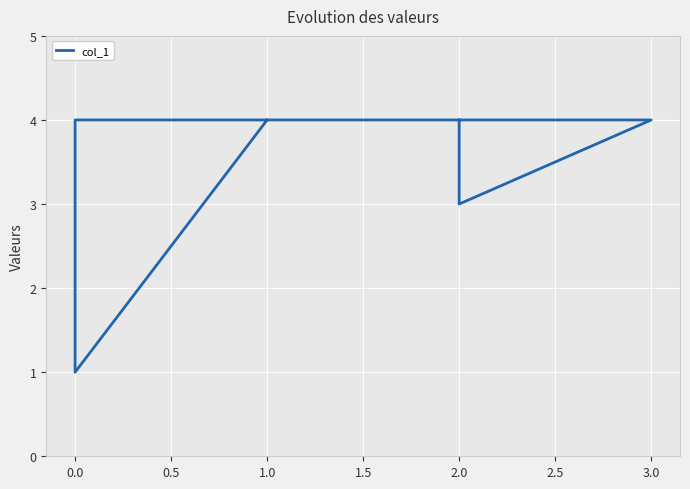

How many series are shown in this chart?

1